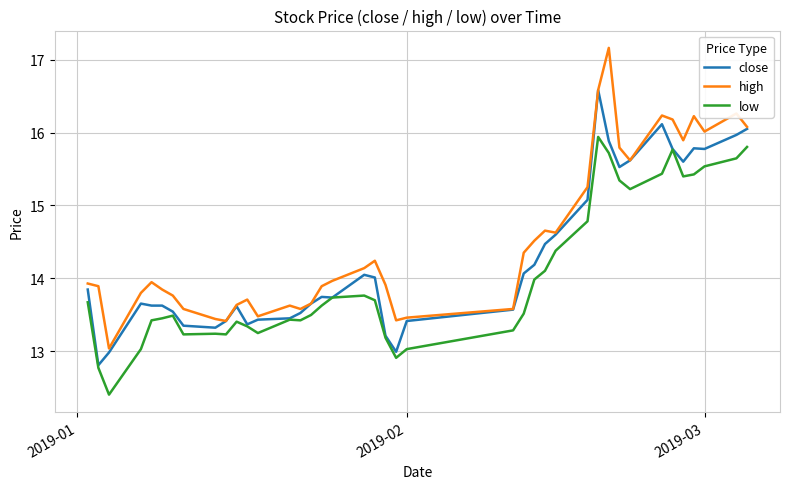

At how many categories does at least one series exceed 15?

12